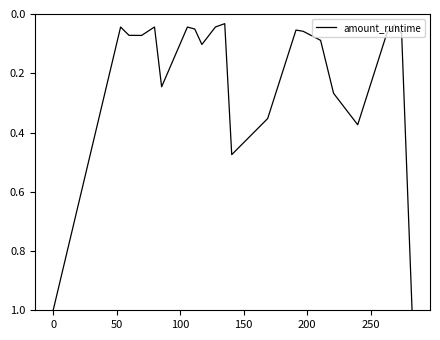

What is the maximum value shown in the chart?

1.0